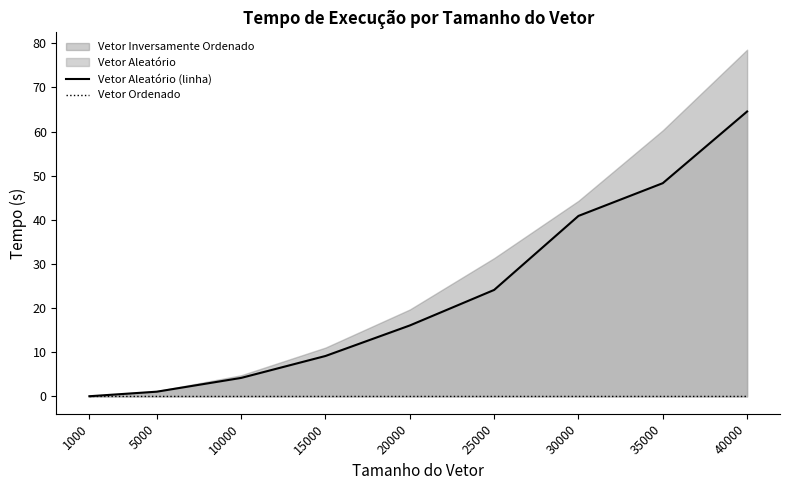

True or false: Vetor Ordenado and Vetor Aleatório (linha) cross at least once.

False